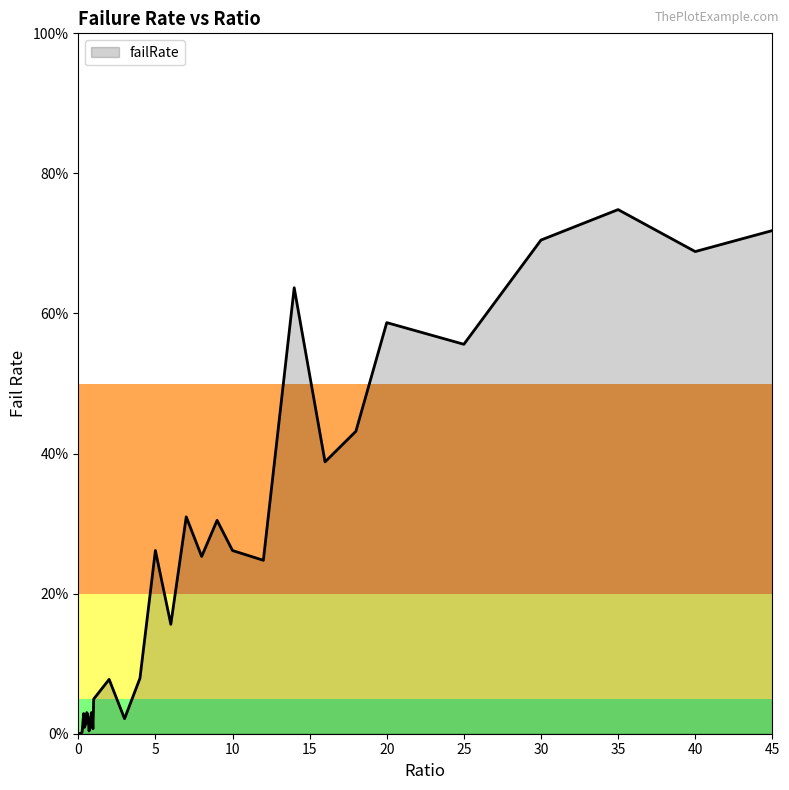

Is this an area chart (filled region under the line)?

Yes